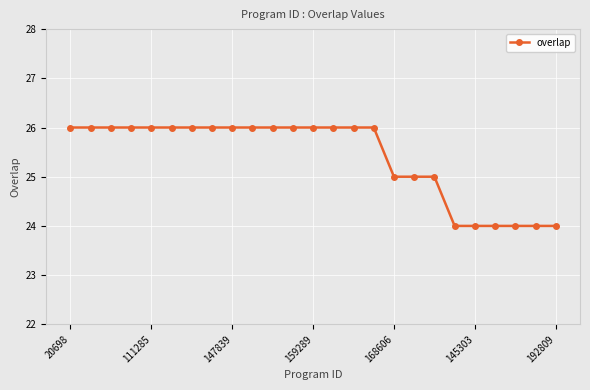

What is the average value?

25